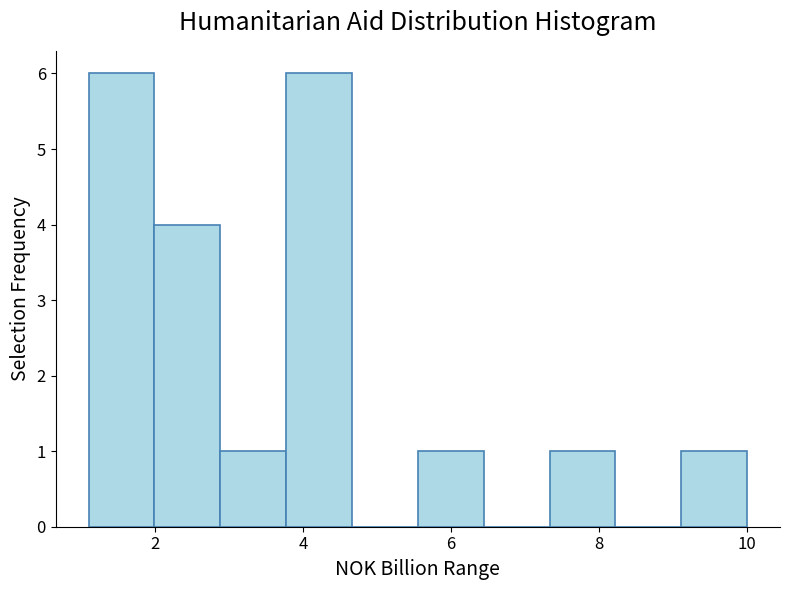

Reading left to right, transcribe this chart: for each bar, give the range it covers on the x-axis and its height. Neither the bar edges nor the heights are printed on the chart, so give them approximately, as read against the axes.

1.0 to 2.0: 6
2.0 to 2.8: 4
2.8 to 3.8: 1
3.8 to 4.6: 6
4.6 to 5.6: 0
5.6 to 6.4: 1
6.4 to 7.4: 0
7.4 to 8.2: 1
8.2 to 9.2: 0
9.2 to 10.0: 1